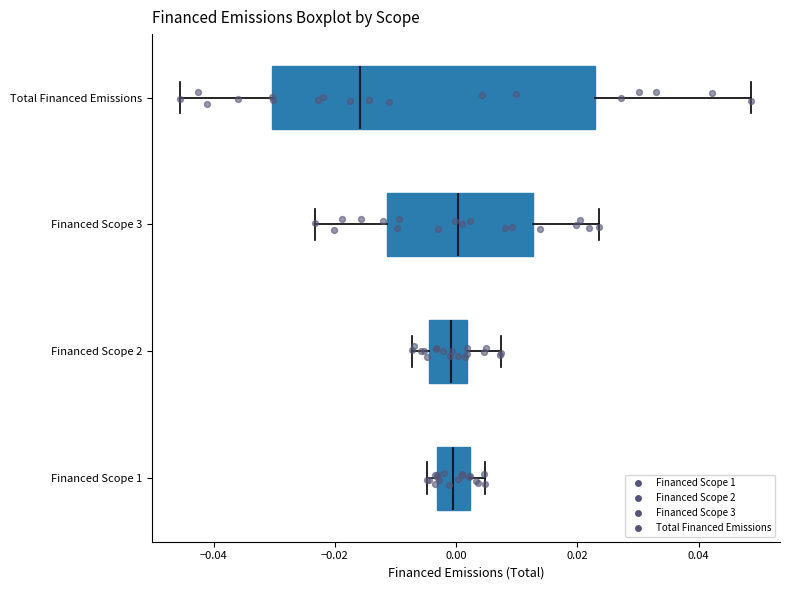

Where is the right edge of the box for Financed Scope 1 on the x-axis? The values are not printed on the chart, so give them approximately, as read against the axis.

0.002